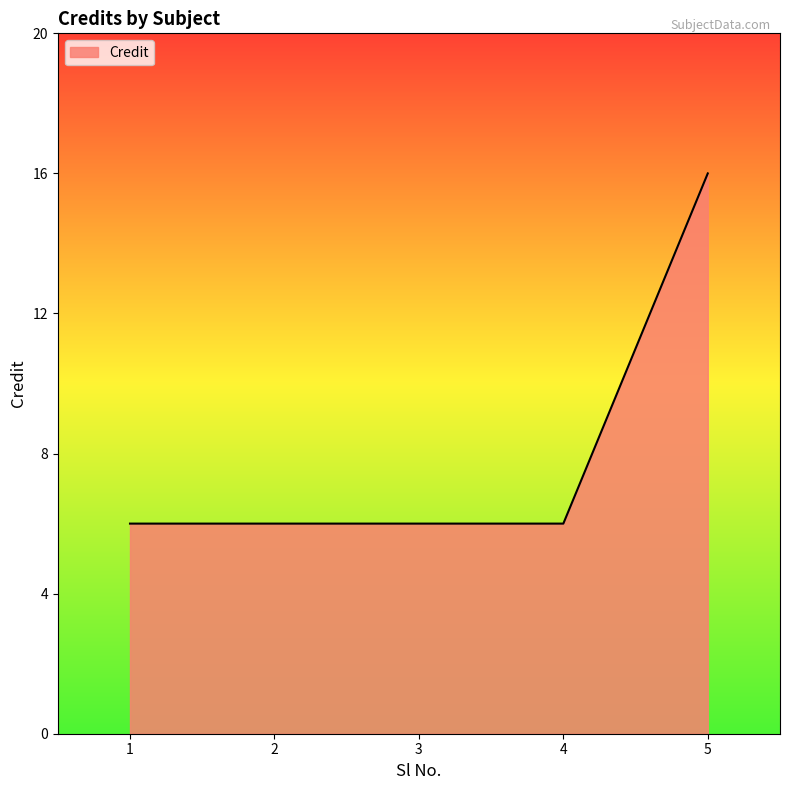

Does the chart have visible grid lines?

No